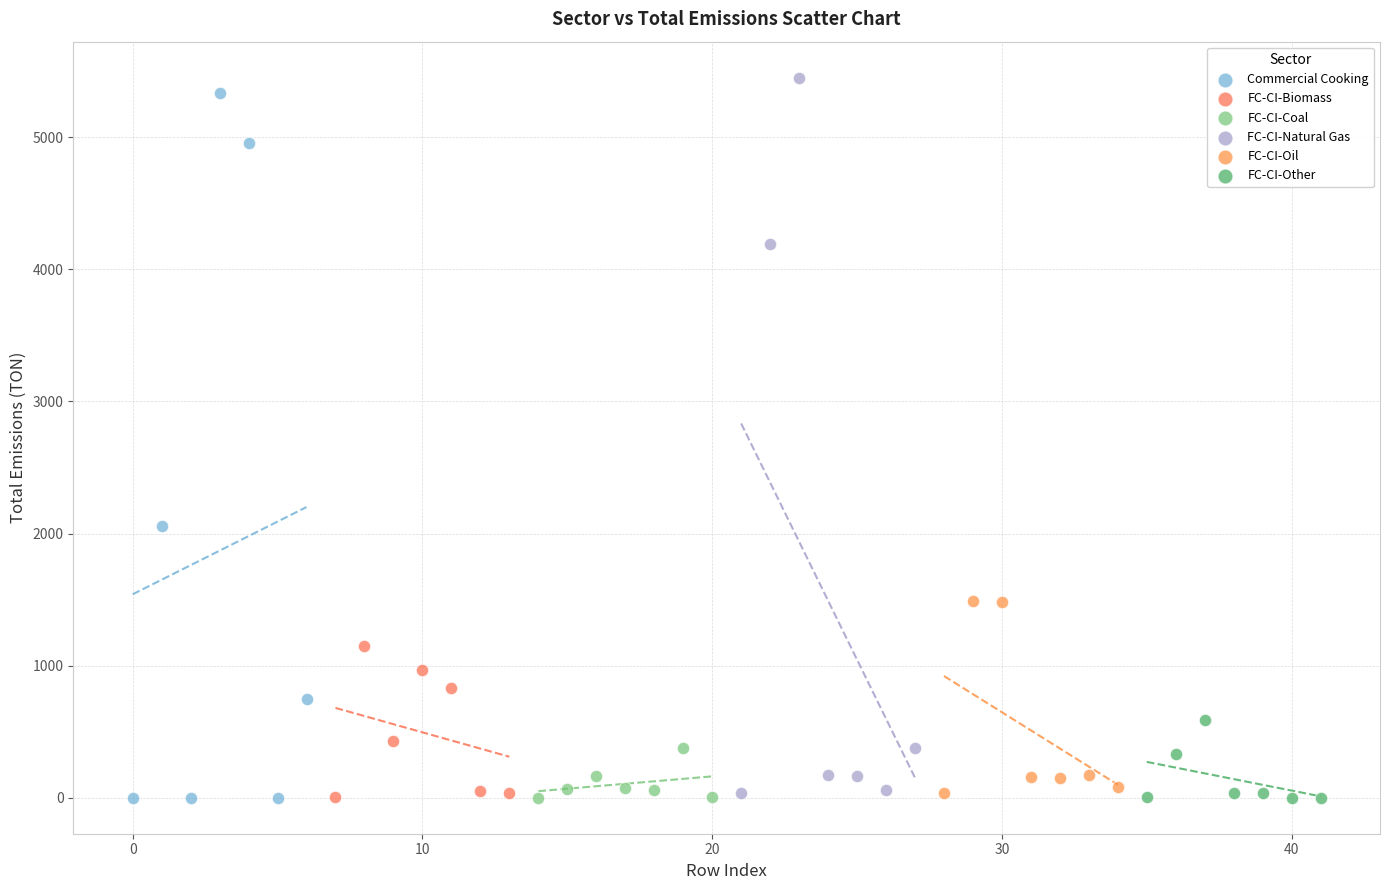

What are all the series names shown in the legend?

Commercial Cooking, FC-CI-Biomass, FC-CI-Coal, FC-CI-Natural Gas, FC-CI-Oil, FC-CI-Other